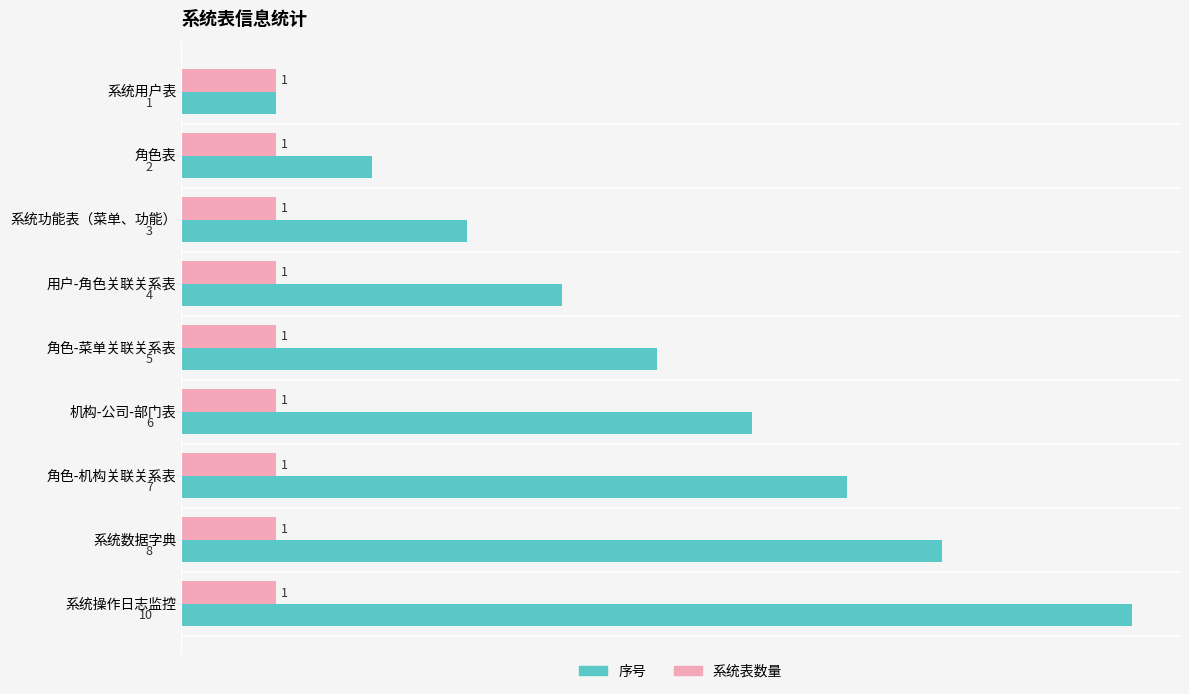

What is the sum of all 序号 values?

46